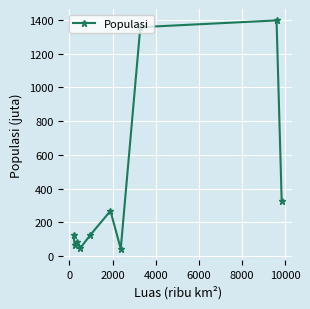

What is the value of the 7th point from the left?

43